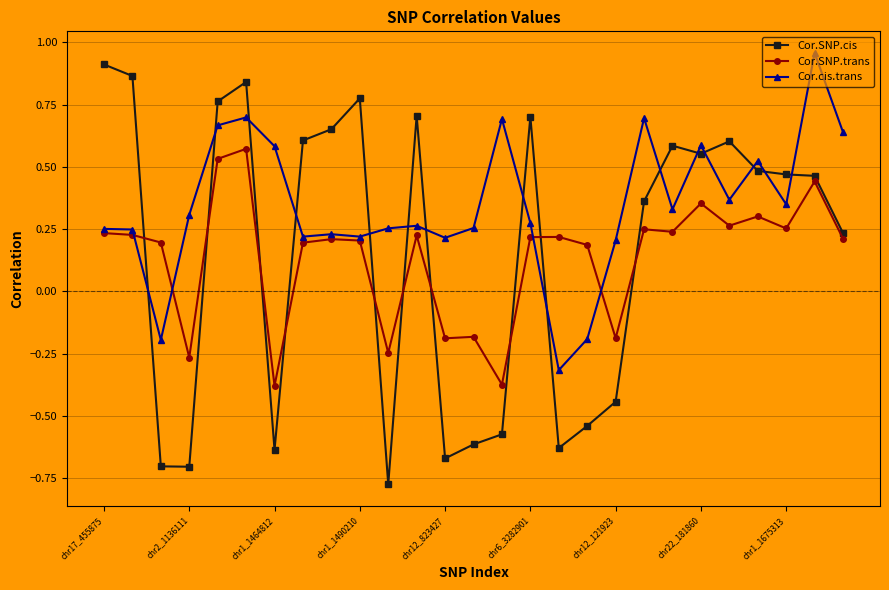

True or false: Cor.SNP.cis has more than 2 points higher than both neighbors.

True